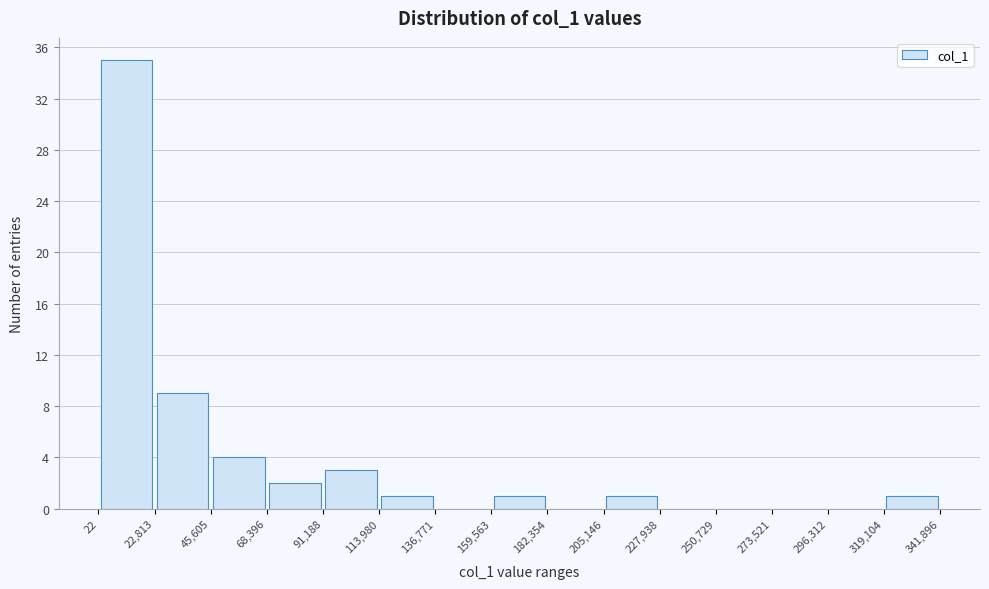

What is the height of the bar covering 22 to 22,813 on the x-axis? The values are not printed on the chart, so give them approximately, as read against the axis.

35